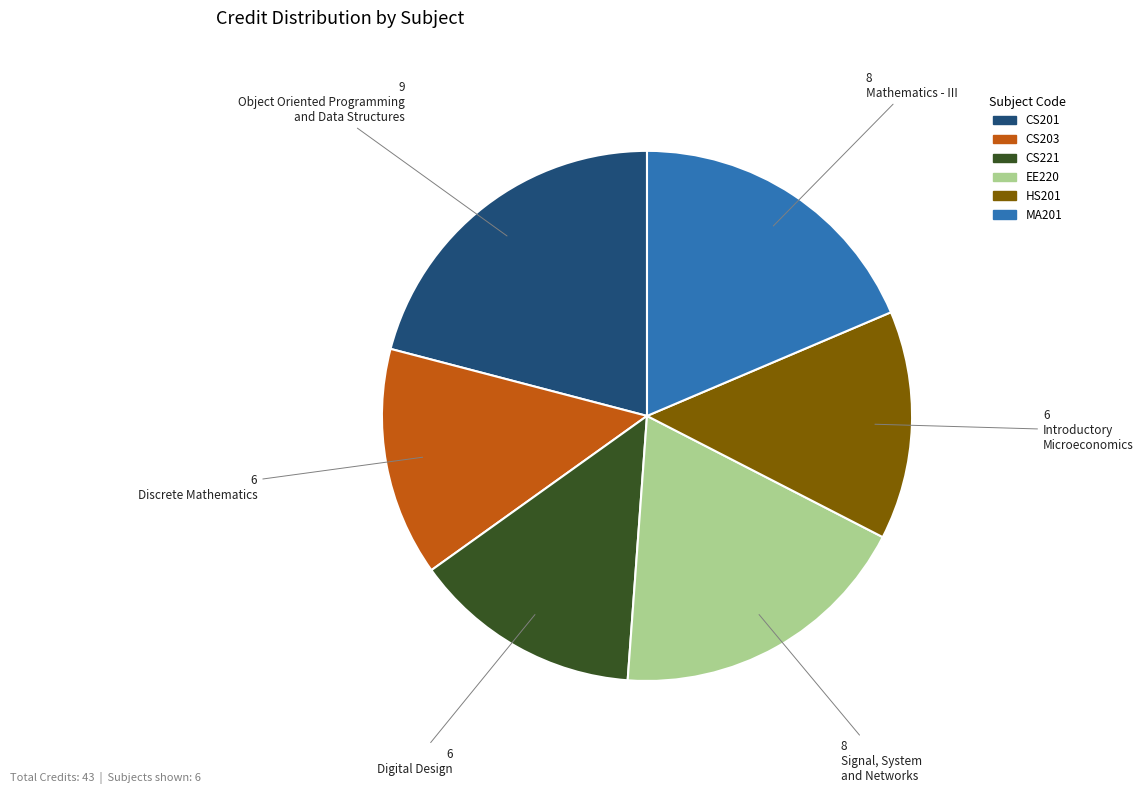

Is there a majority slice in this chart?

No